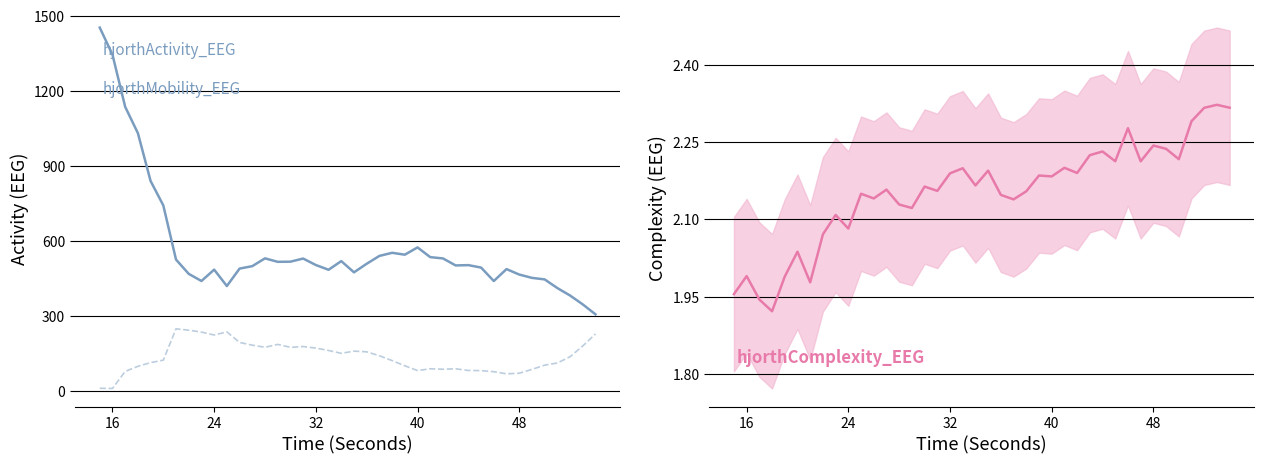

Which series has the largest total across all categories?

hjorthActivity_EEG